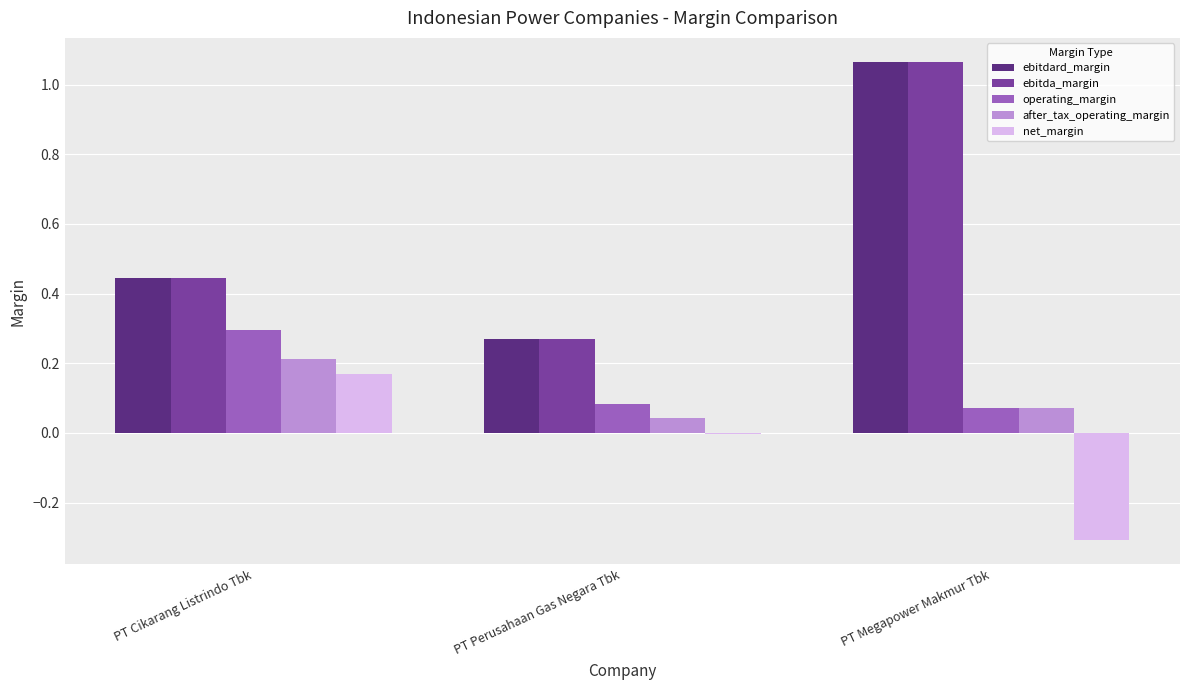

The value of after_tax_operating_margin at PT Perusahaan Gas Negara Tbk is 0.0. True or false?

True